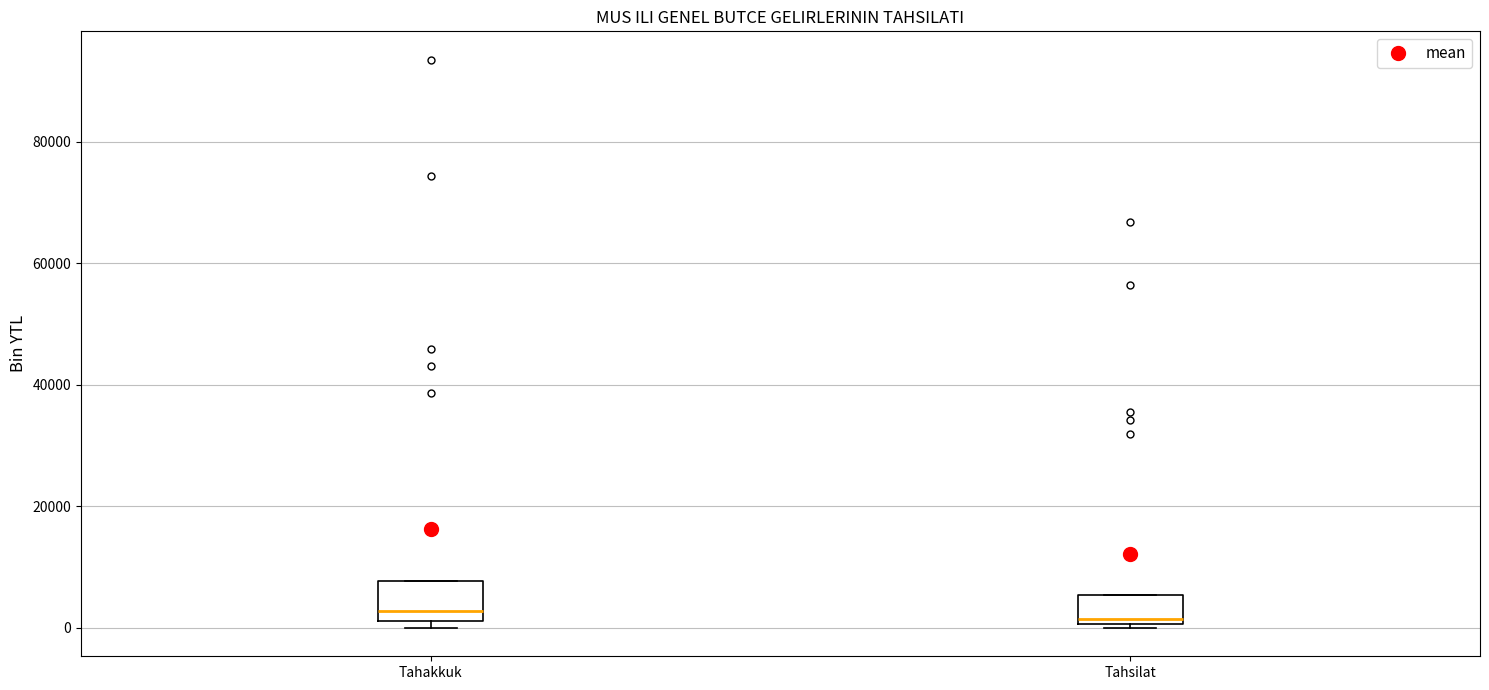

Reading left to right, read every box against the y-axis: the position of its median line, the range the box covers, and the ends of its whiskers. The values are not printed on the chart, so give them approximately, as read against the axis.

Tahakkuk: median 2000 (just above the box's lower edge), box 2000 to 8000, whiskers 0 to 8000
Tahsilat: median 2000, box 0 to 6000, whiskers 0 (just below the box's lower edge) to 6000